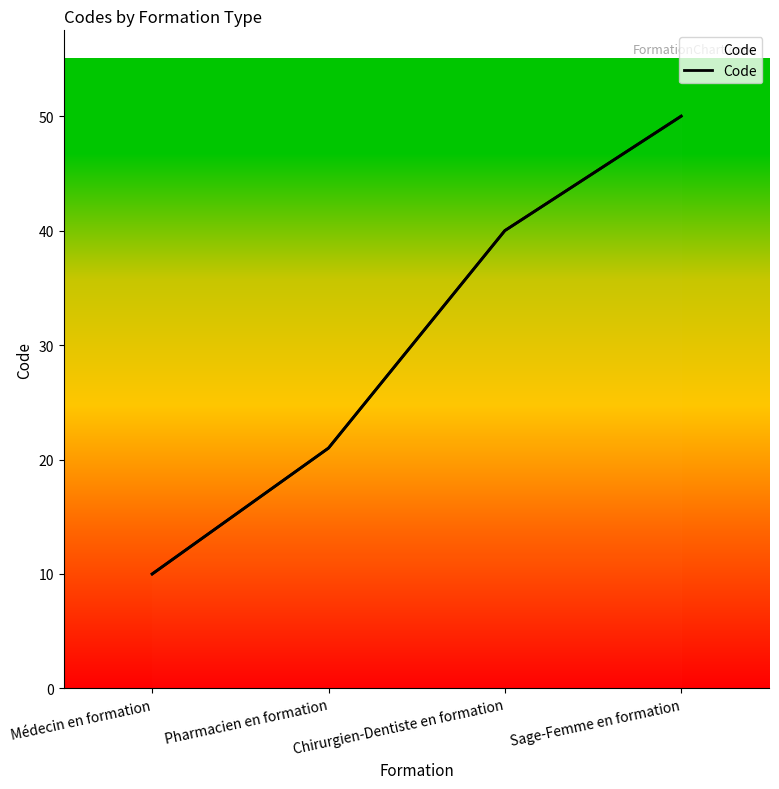

How many values are between 21 and 50?

3